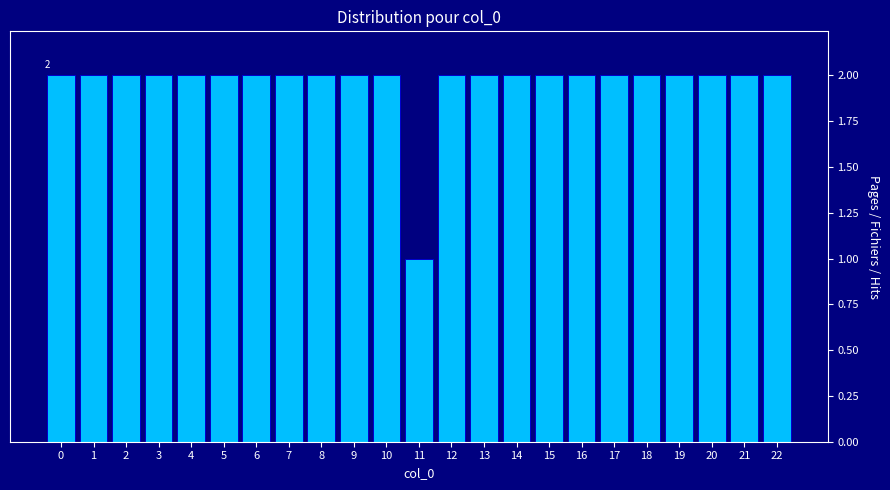

Reading left to right, extract all data points from this chart.

2	2	2	2	2	2	2	2	2	2	2	1	2	2	2	2	2	2	2	2	2	2	2